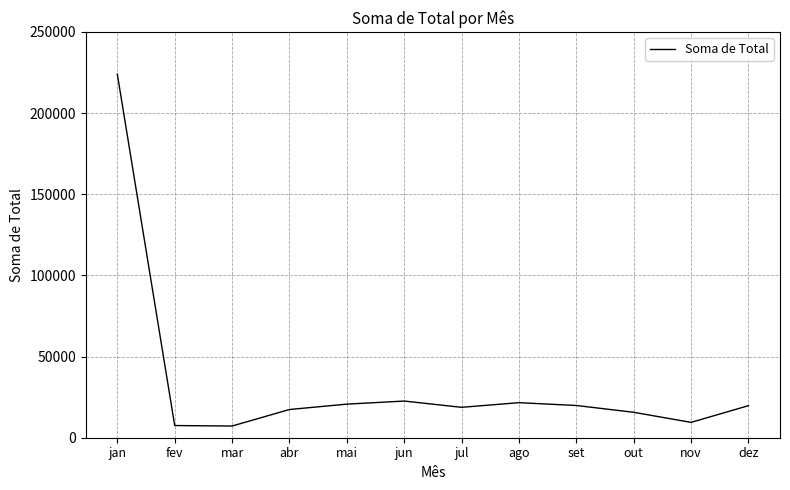

What is the difference between the values at nov and ago?

12130.6